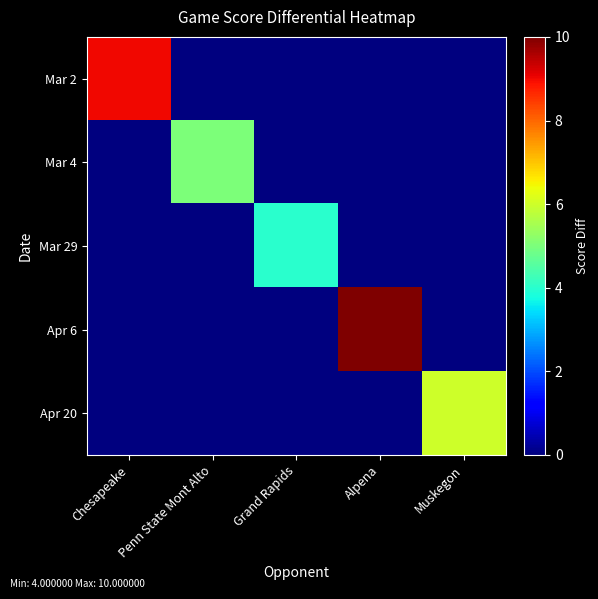

How many series are shown in this chart?

5